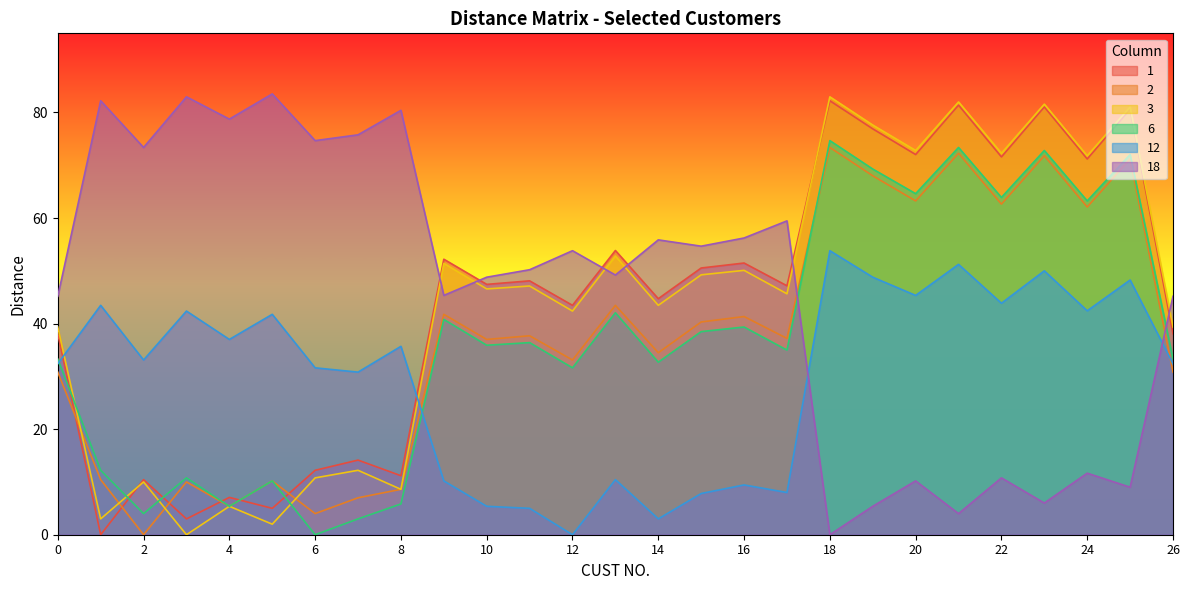

At which category does the chart reach its peak across all series?

5